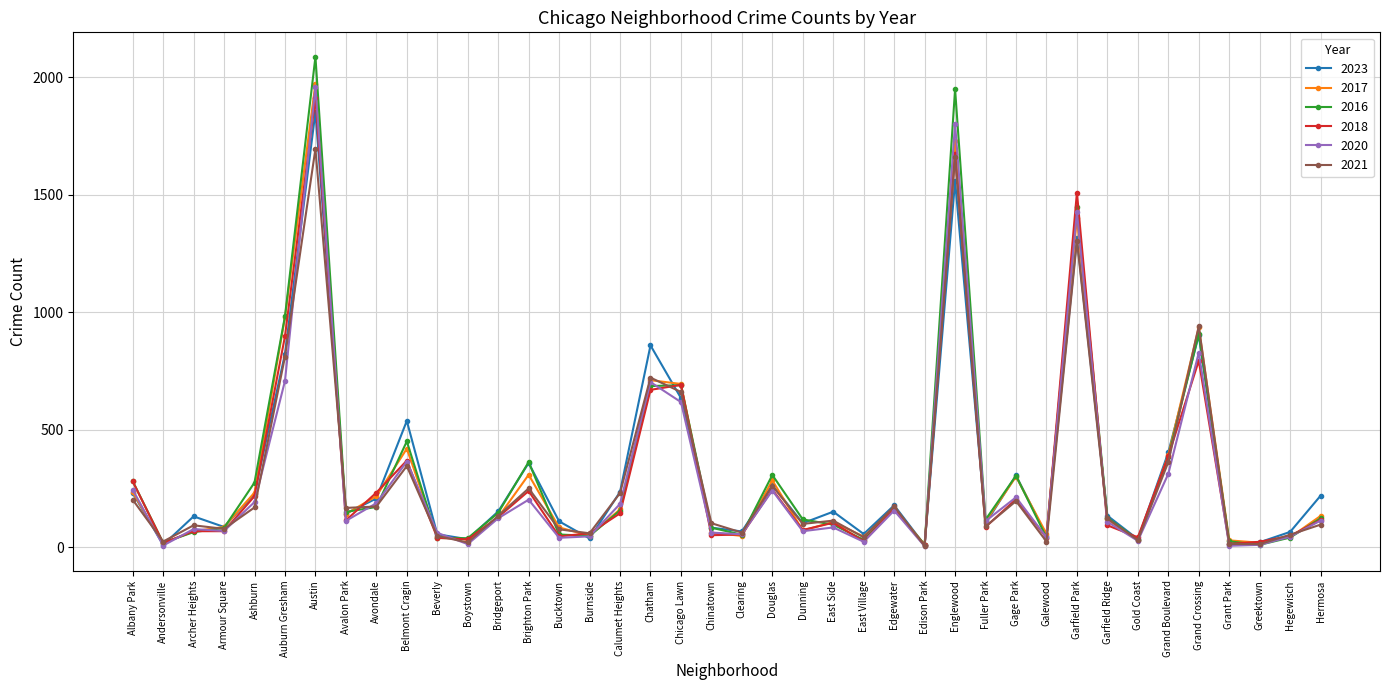

How many interior local peaks does the 2023 series have?

12